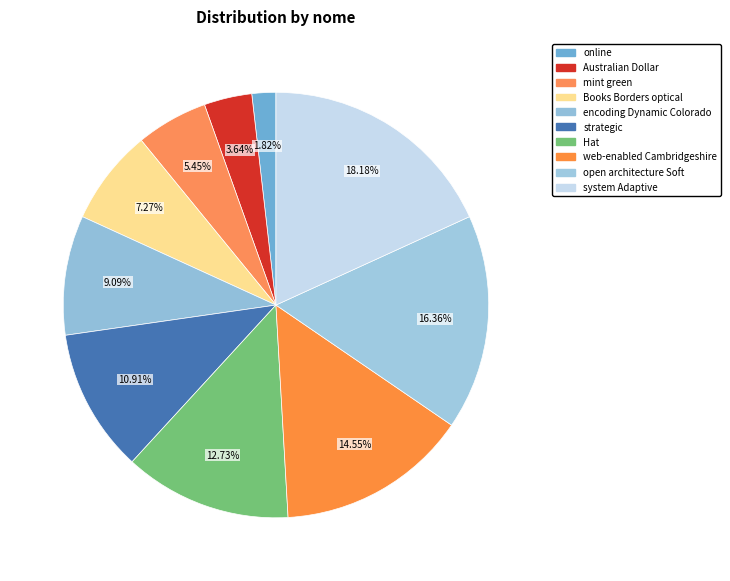

Rank the categories by value from highest to lowest.

system Adaptive, open architecture Soft, web-enabled Cambridgeshire, Hat, strategic, encoding Dynamic Colorado, Books Borders optical, mint green, Australian Dollar, online